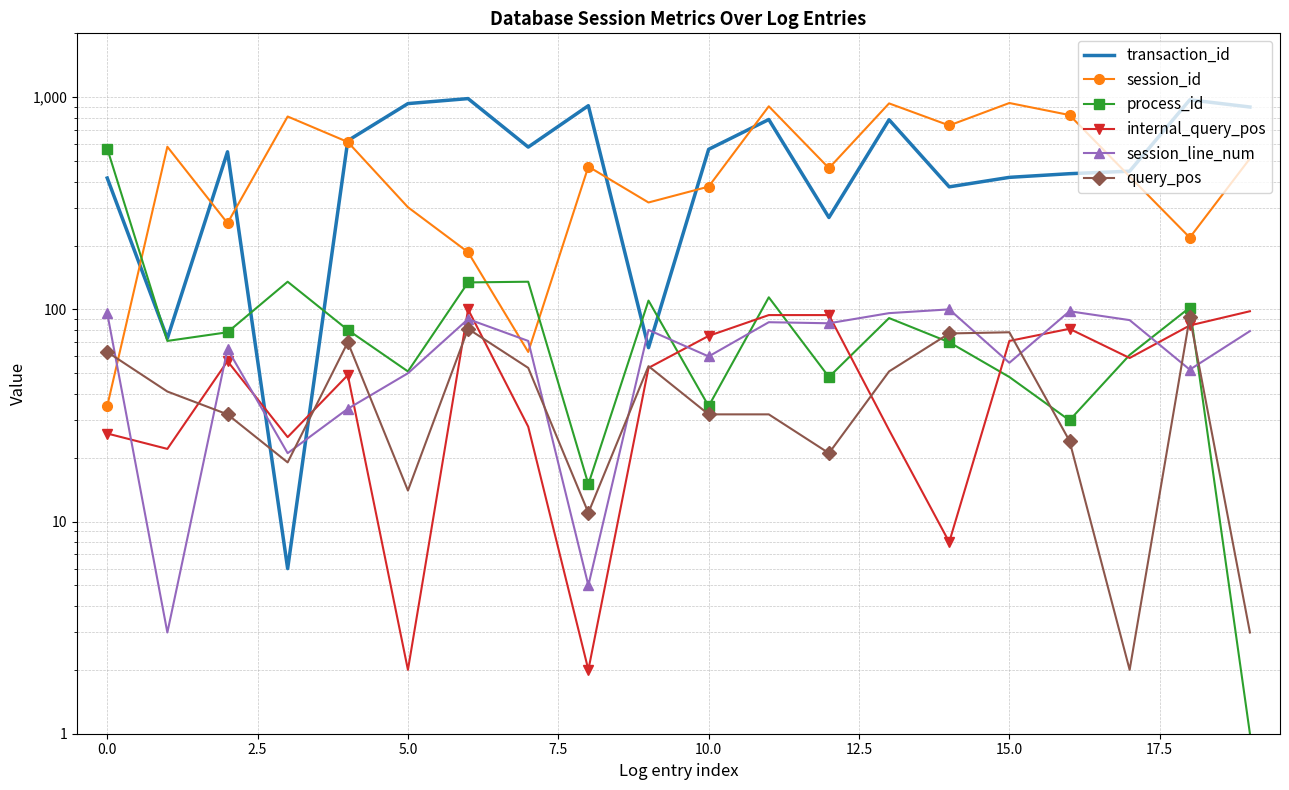

How many values in the process_id series exceed 78?

9